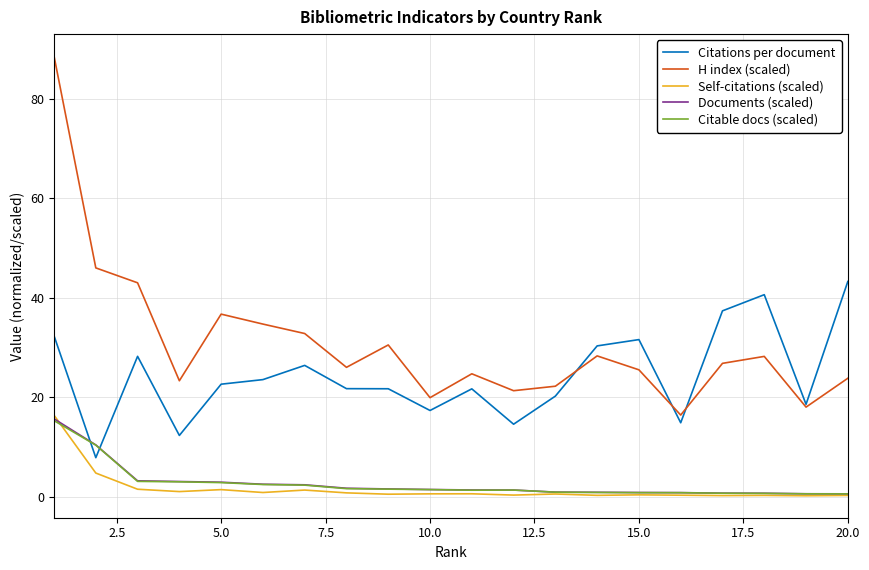

What is the average value of the Documents (scaled) series?

2.7